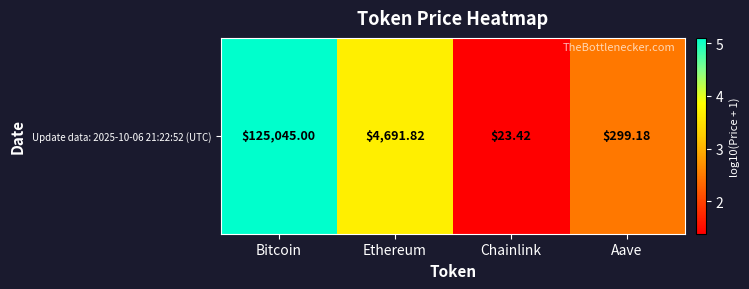

True or false: the data shows 5.1 at Bitcoin.

True